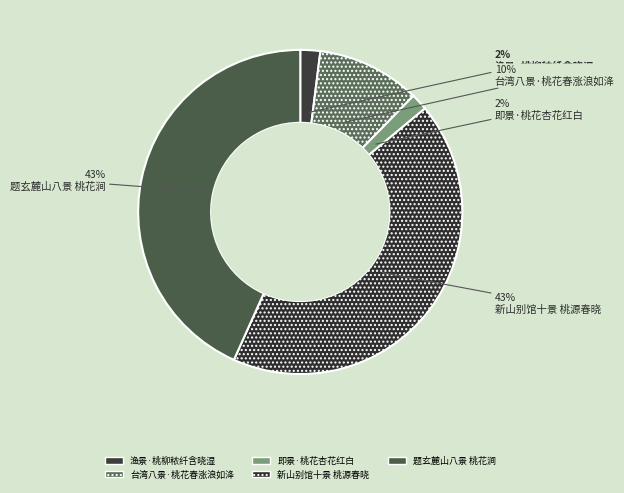

Count the number of slices in the pie.

5